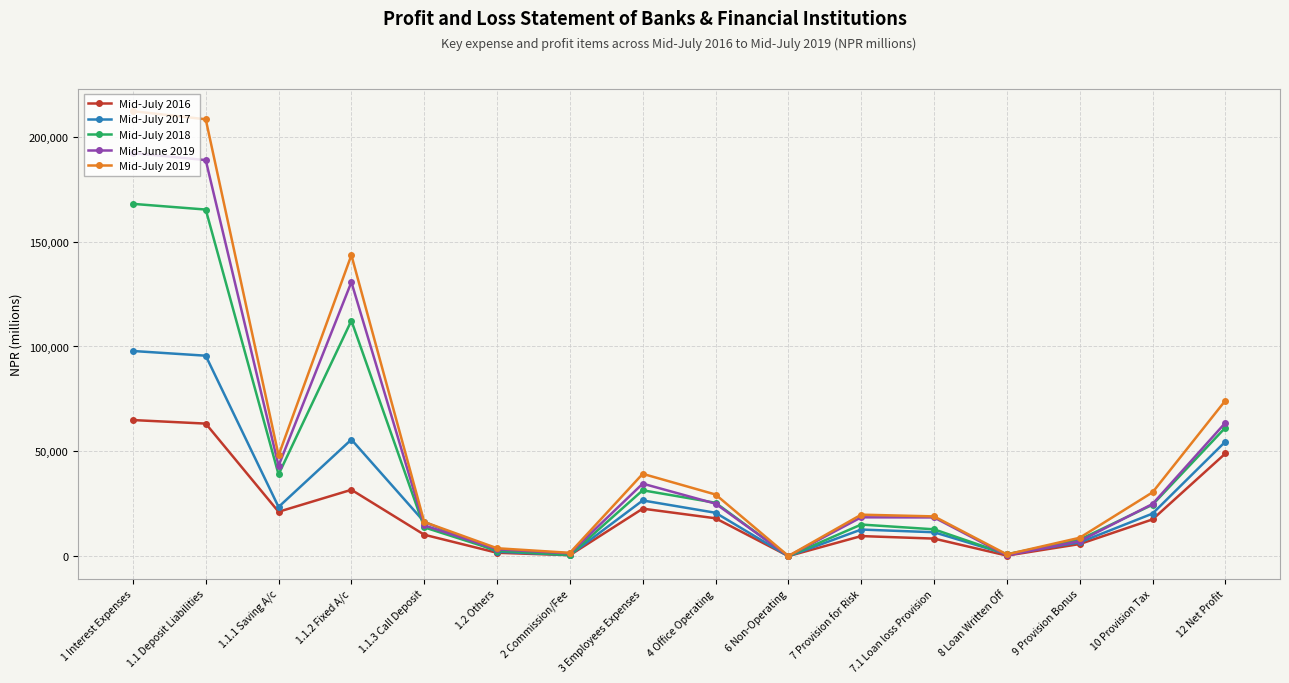

What is the greatest value displayed?

212129